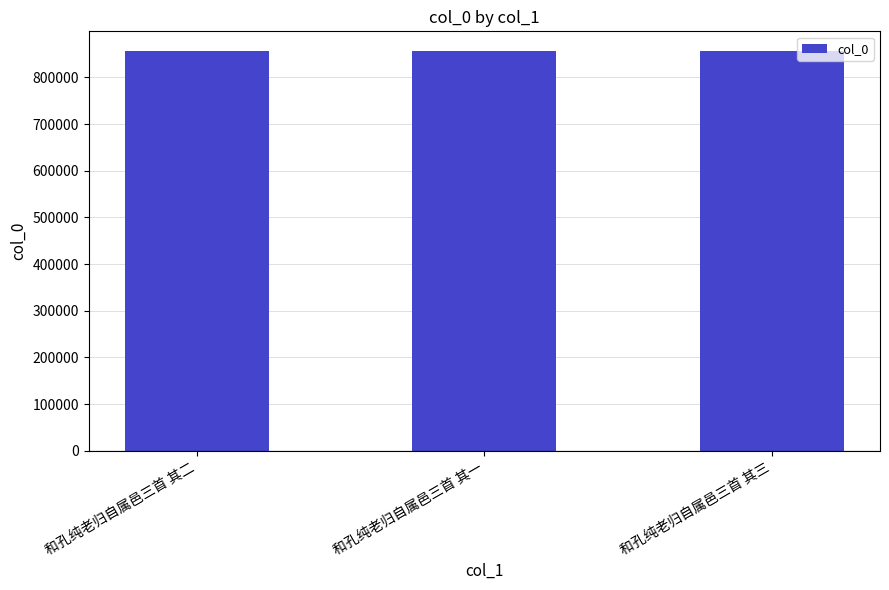

Read the value at 和孔纯老归自属邑三首 其一.

855982